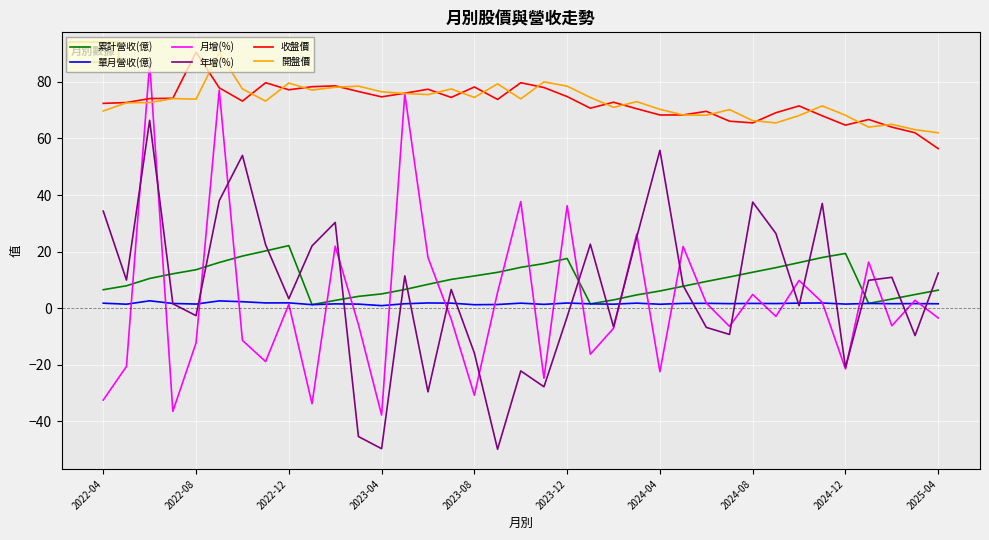

What is the maximum value shown in the chart?

90.5